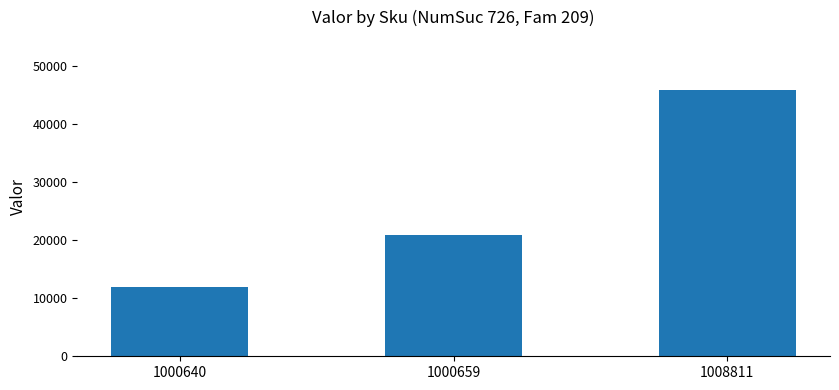

Which has a higher value, 1000659 or 1000640?

1000659